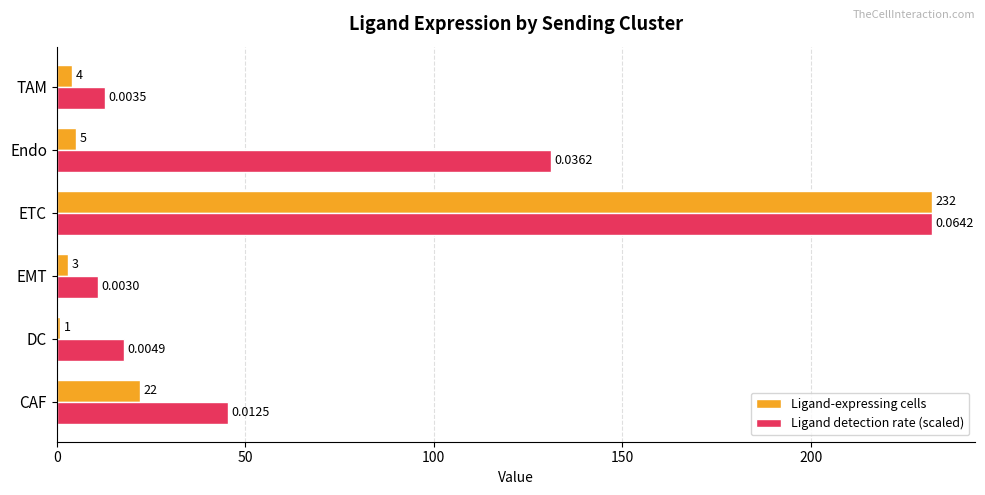

Which series has the largest total across all categories?

Ligand detection rate (scaled)